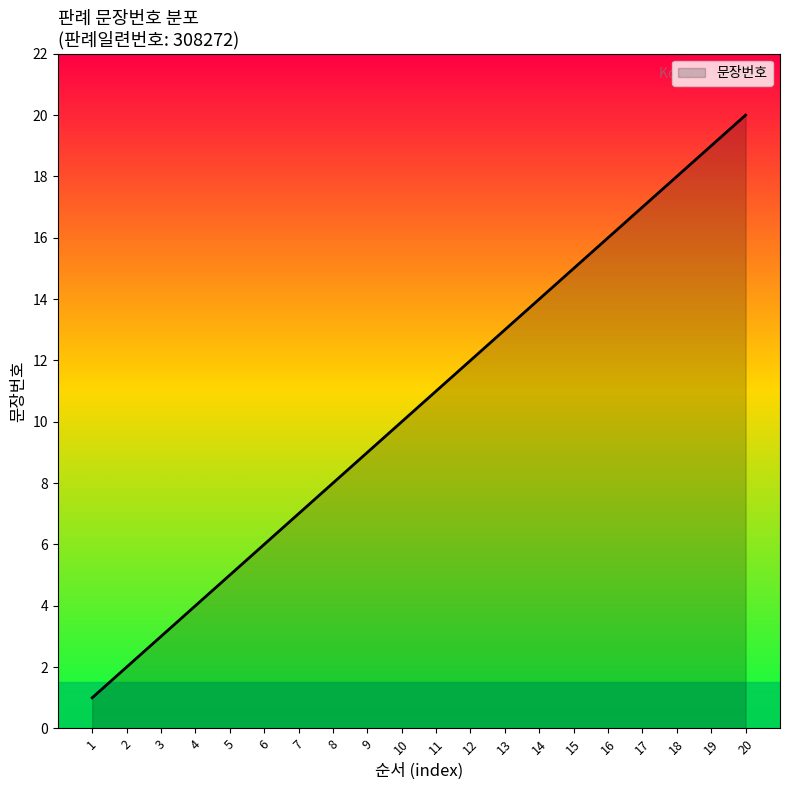

Does the chart display data point markers on the line(s)?

No